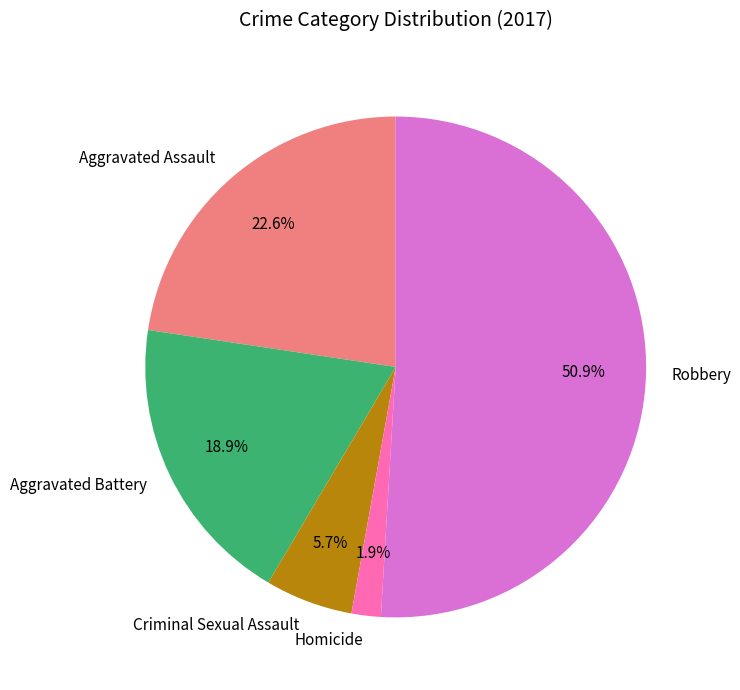

Is the sum of Homicide and Aggravated Assault greater than half?

No